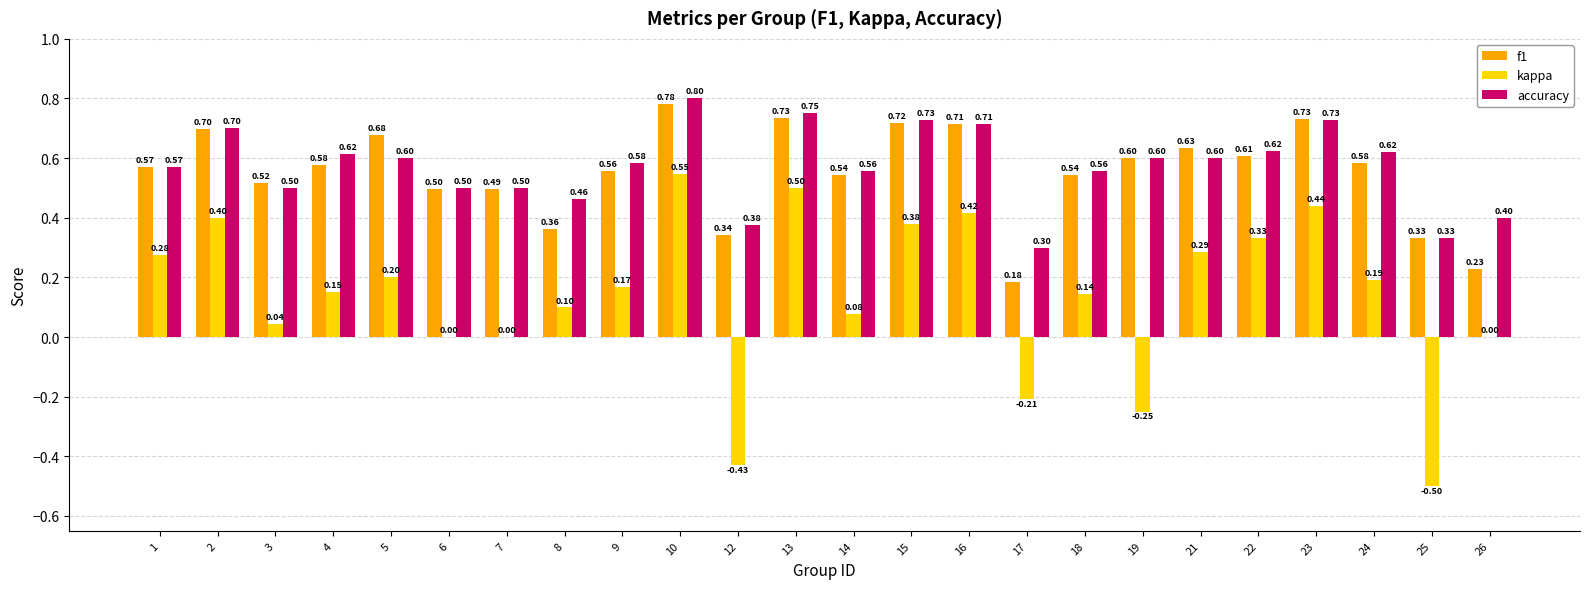

At which category is the sum across all series the highest?

10